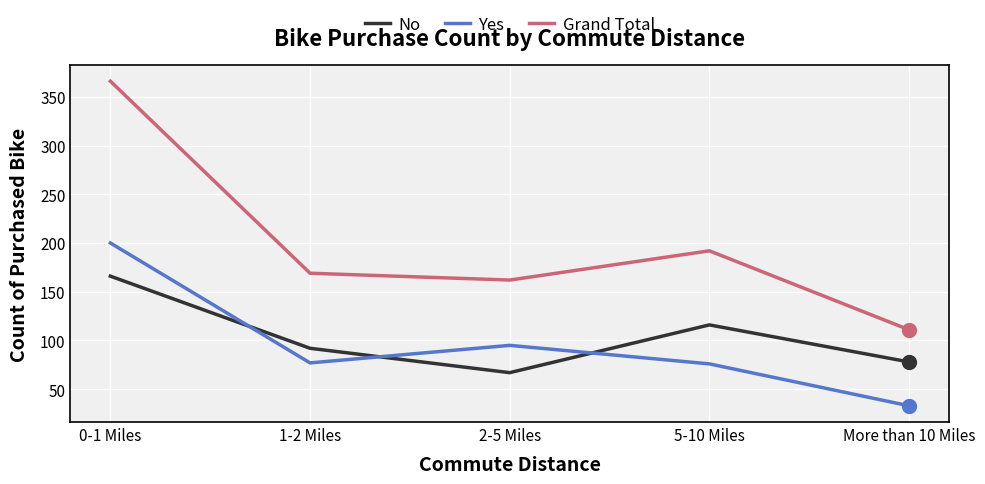

What position from the right is 1-2 Miles?

4